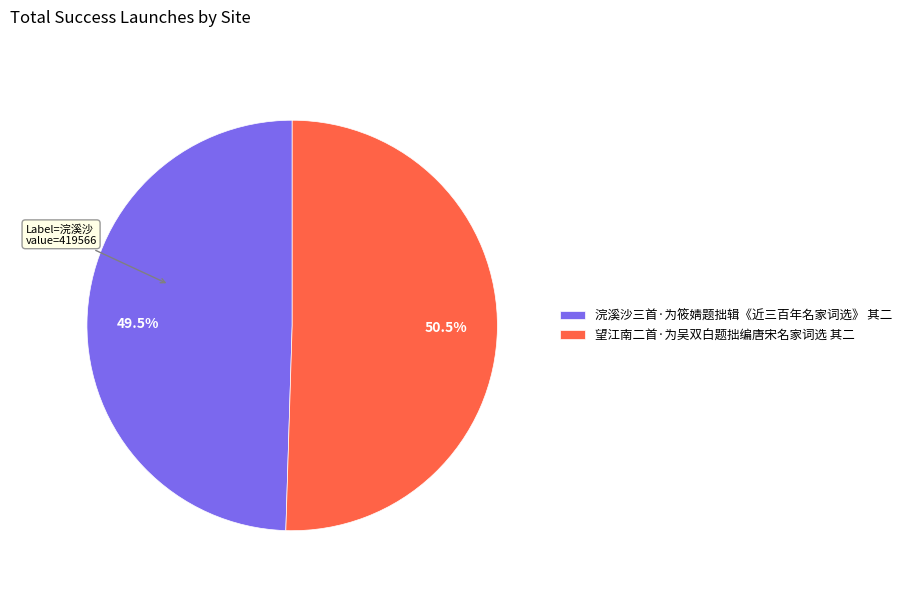

To the nearest percent, what is the difference between the largest and smallest slice percentages?

1%